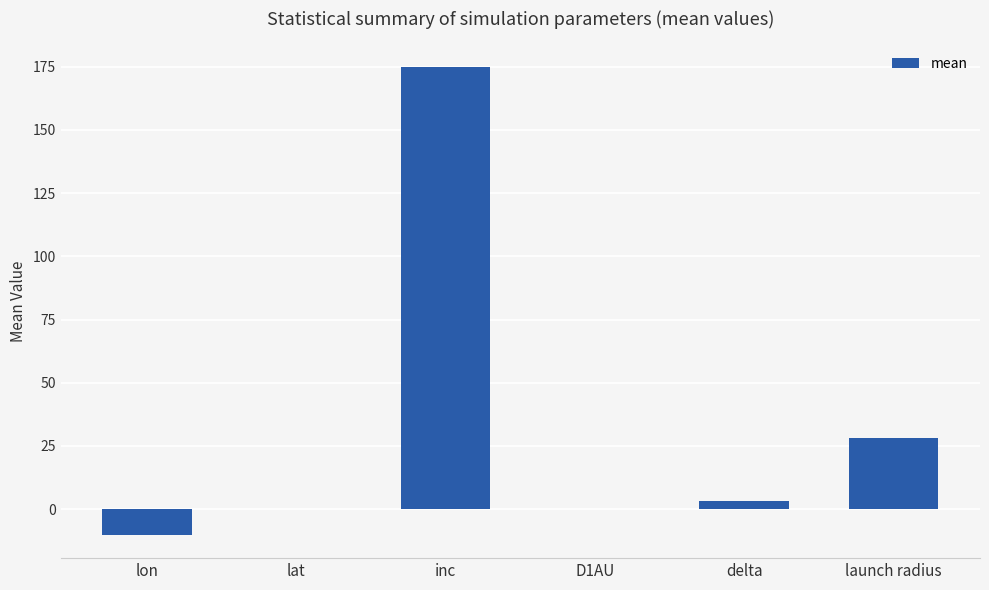

True or false: the data shows 36.9 at launch radius.

False